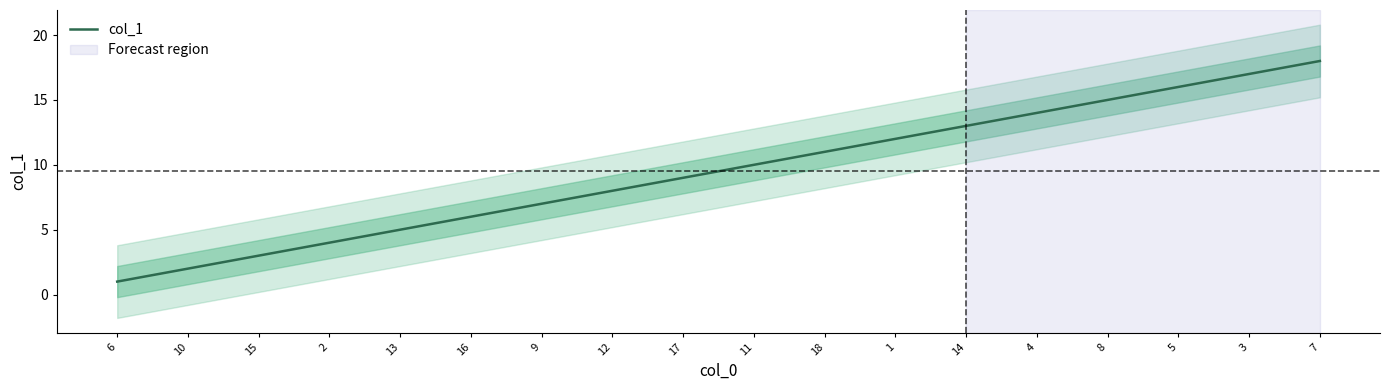

True or false: the data shows 6 at 16.

True